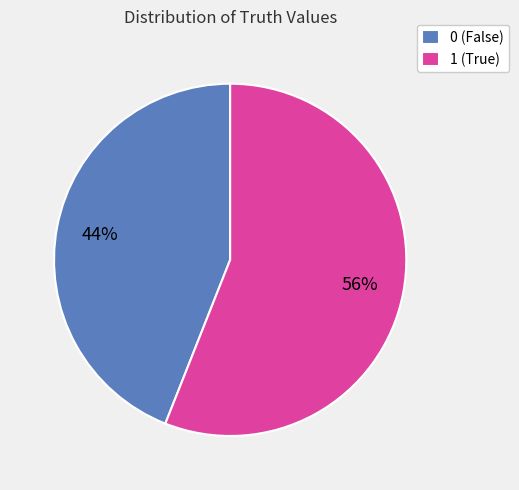

To the nearest percent, what percentage of the pie is 0?

44%